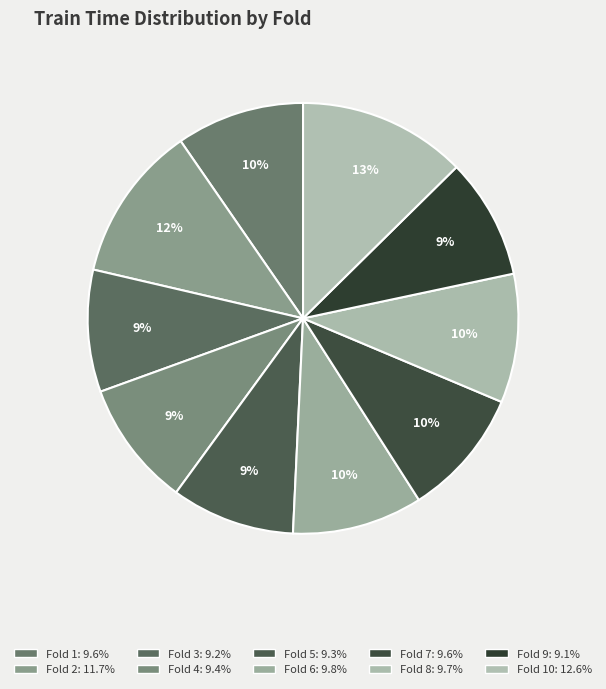

Rank the categories by value from lowest to highest.

Fold 9, Fold 3, Fold 5, Fold 4, Fold 1, Fold 7, Fold 8, Fold 6, Fold 2, Fold 10